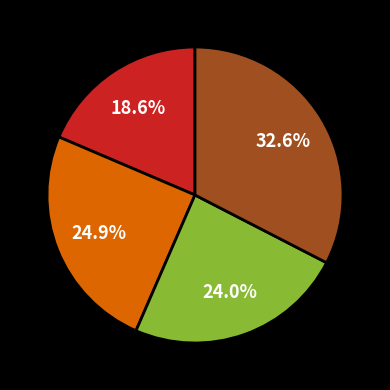

Does any single category account for the majority?

No